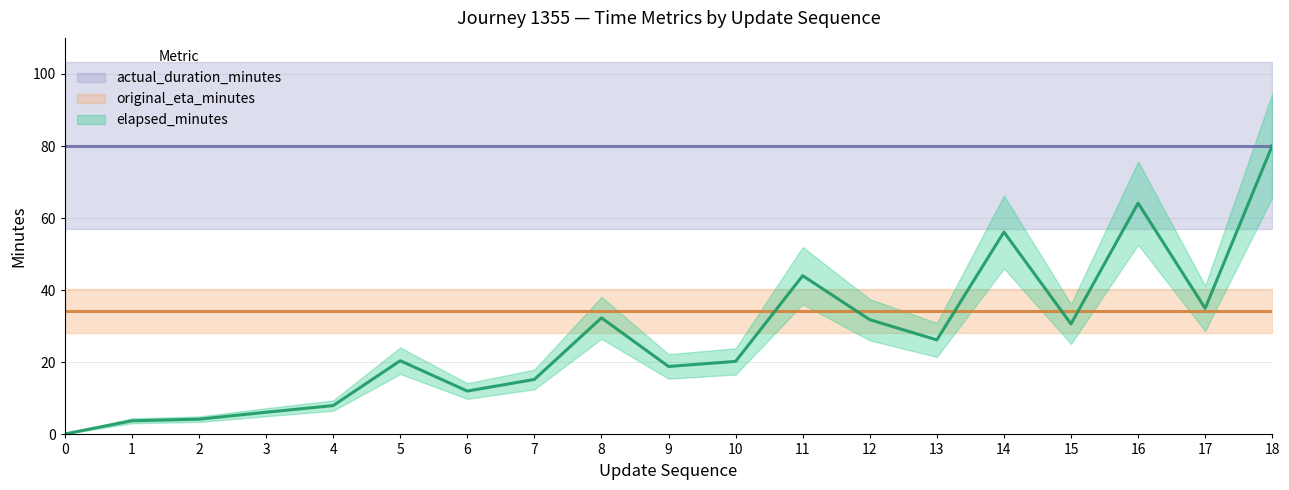

In elapsed_minutes, how many points are lower than both neighbors (excluding endpoints)?

5